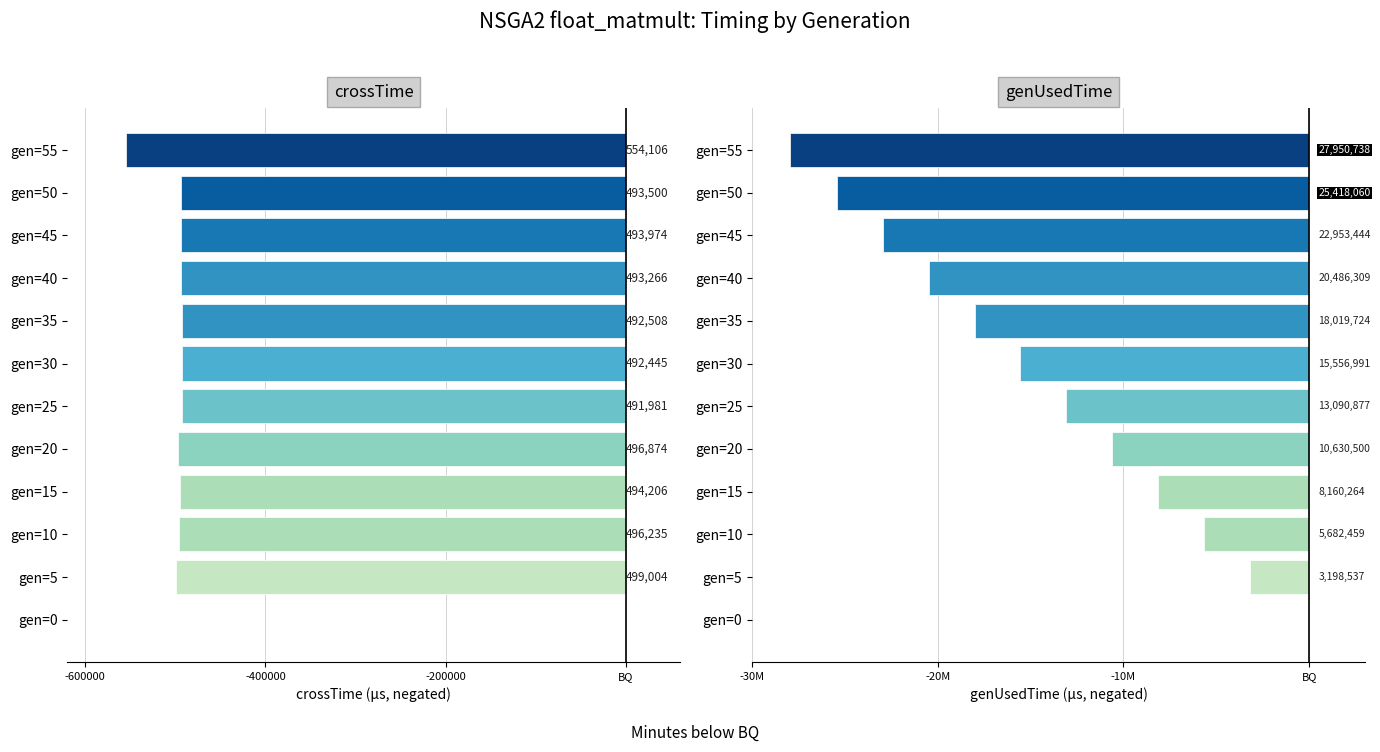

The value of crossTime at gen=45 is -295094. True or false?

False